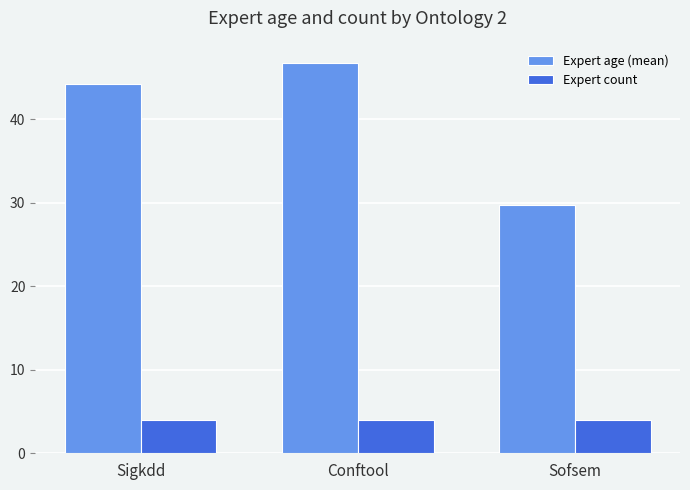

The value of Expert age (mean) at Sofsem is 18.3. True or false?

False